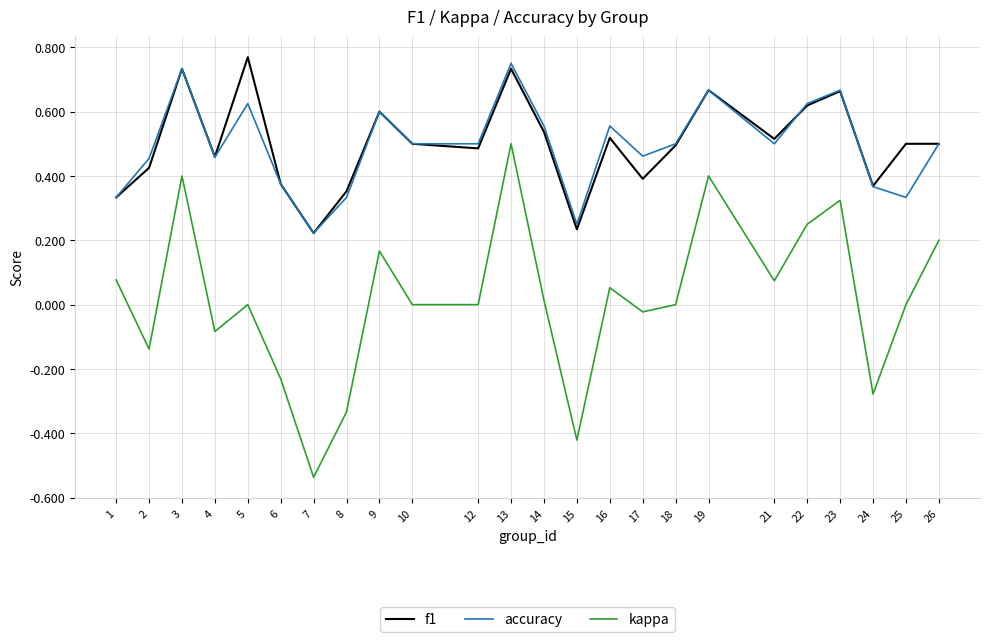

At which label does f1 reach its peak?

5